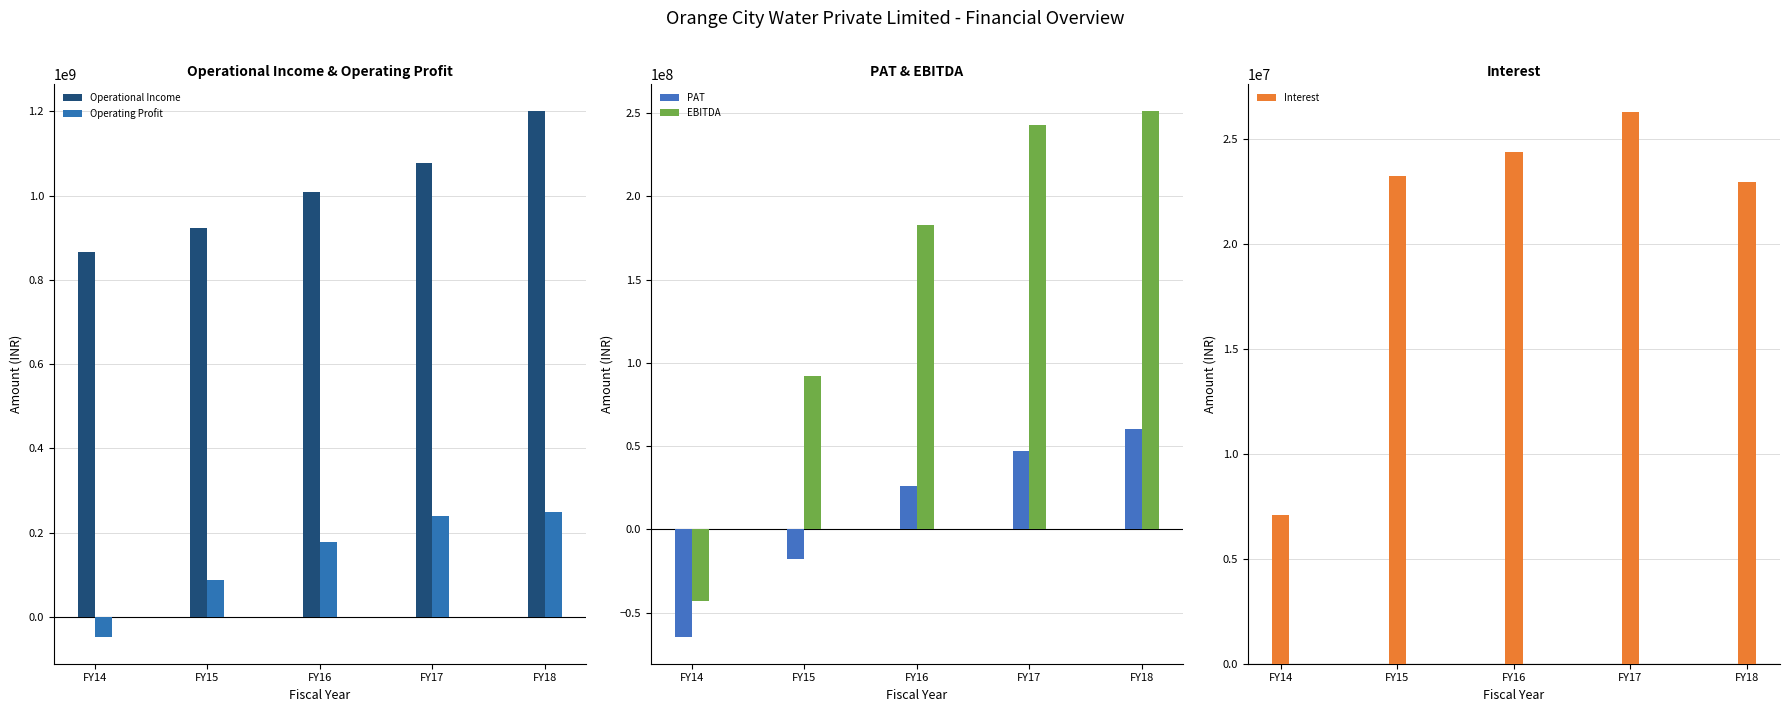

Rank the series at FY18 from lowest to highest value.

Interest, PAT, Operating Profit, EBITDA, Operational Income